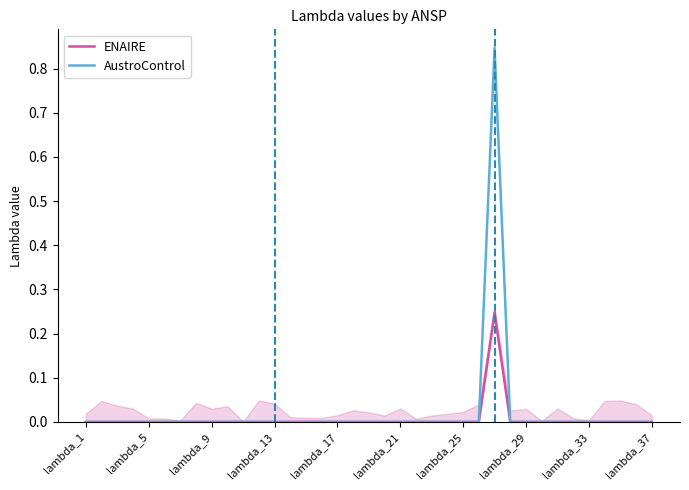

Which series has the largest range (max minus min)?

AustroControl